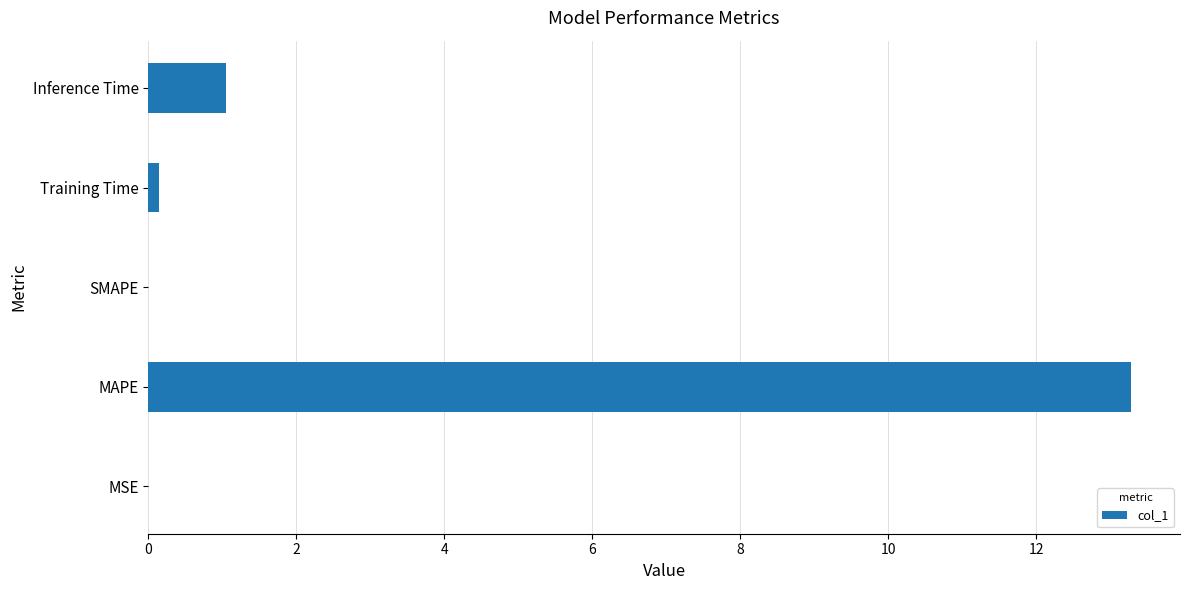

Is it true that the value at MAPE is 13.3?

True